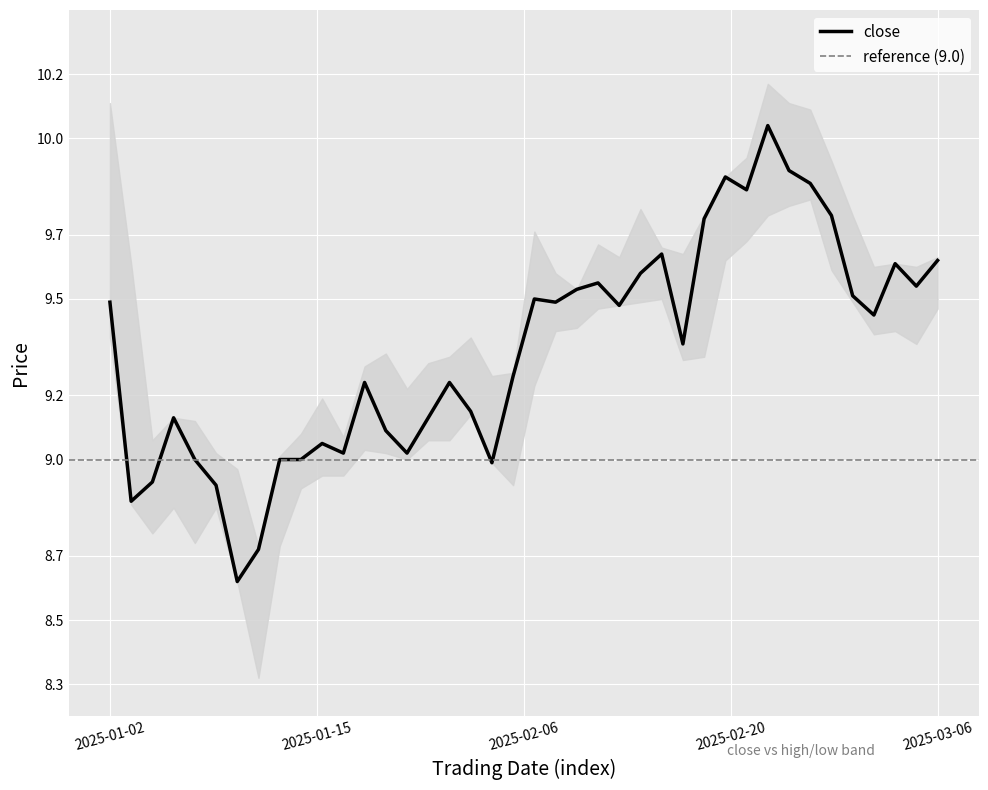

The close series shows 14.3 at 2025-03-06. True or false?

False